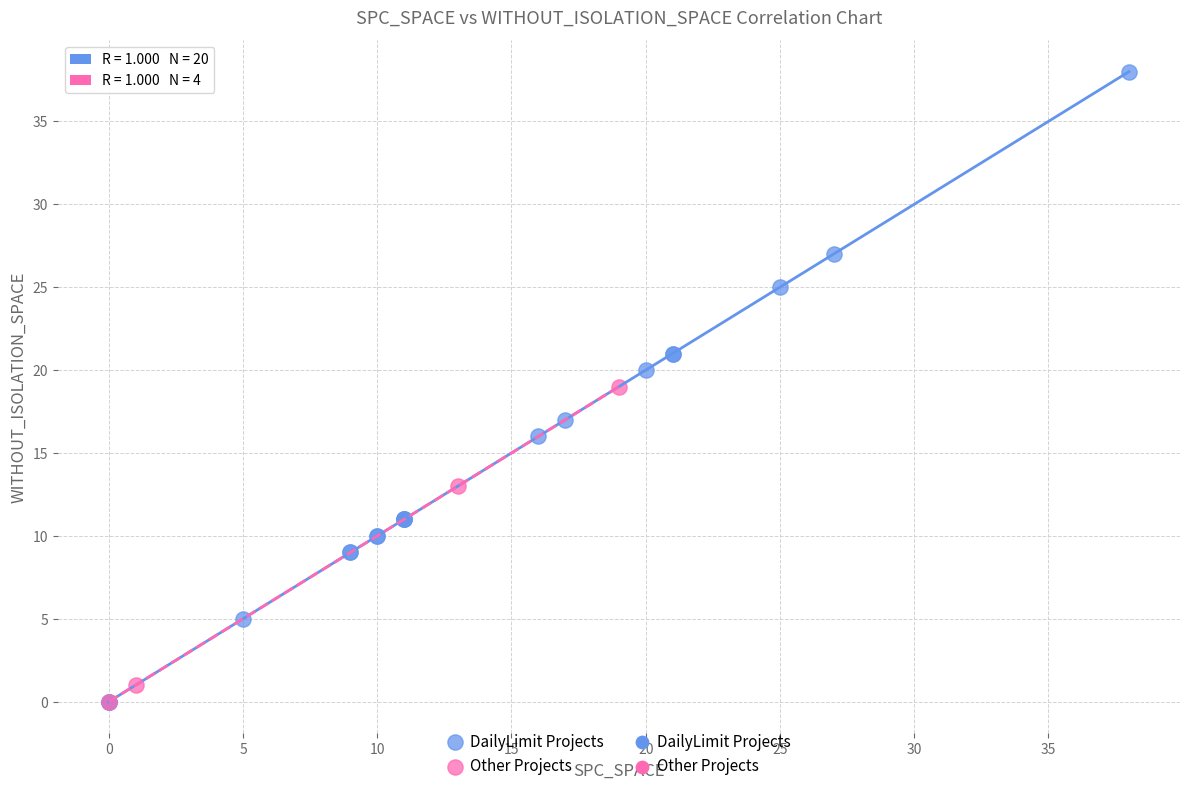

Which series reaches the maximum Y coordinate?

DailyLimit Projects